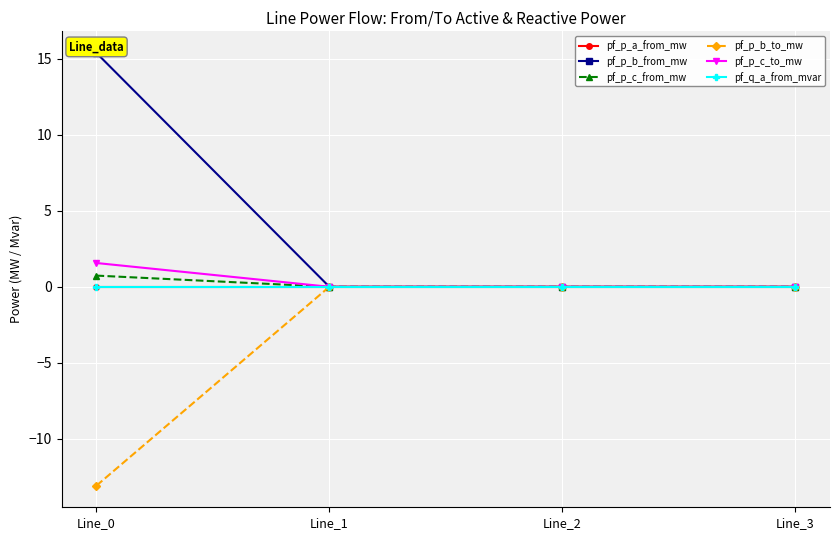

What is the difference between the maximum and second lowest values in the pf_p_b_from_mw series?

15.4